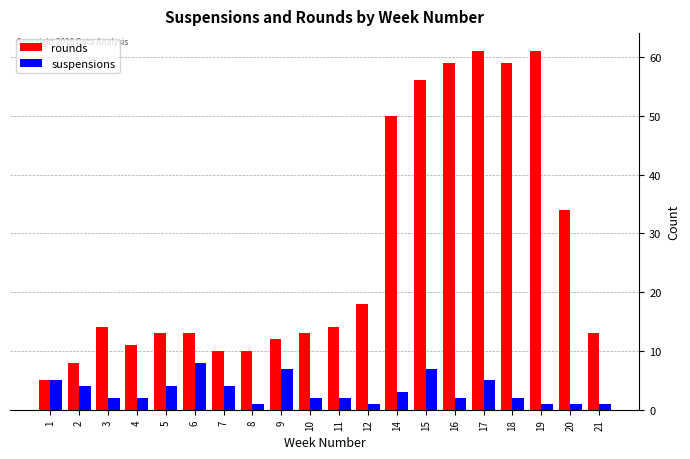

Are the bars horizontal?

No